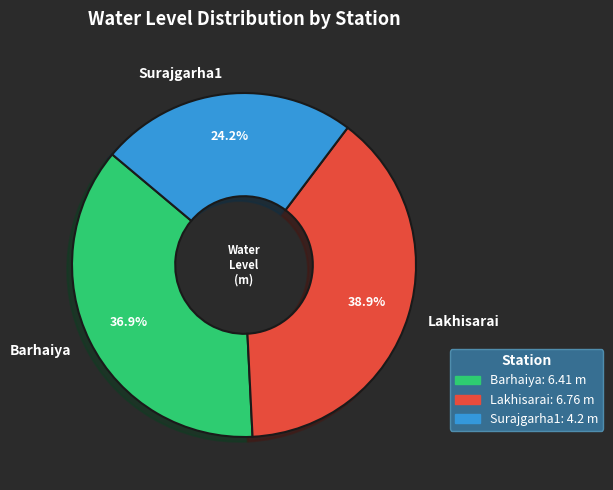

How many slices are in this pie chart?

3